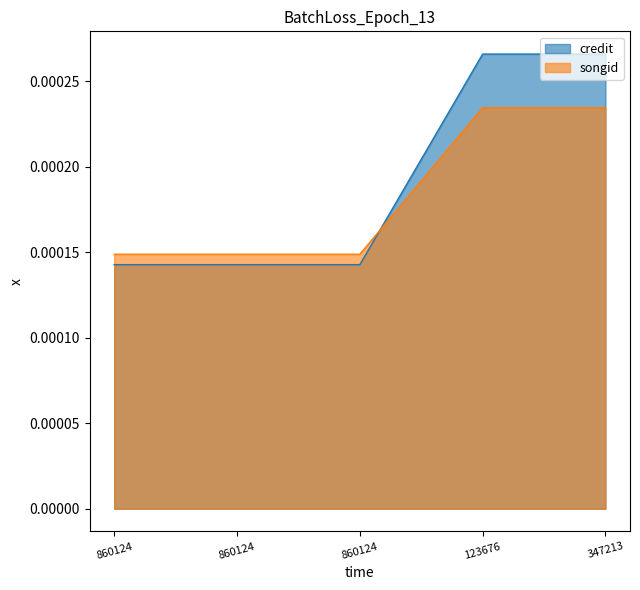

Which category has the highest value in the credit series?

347213